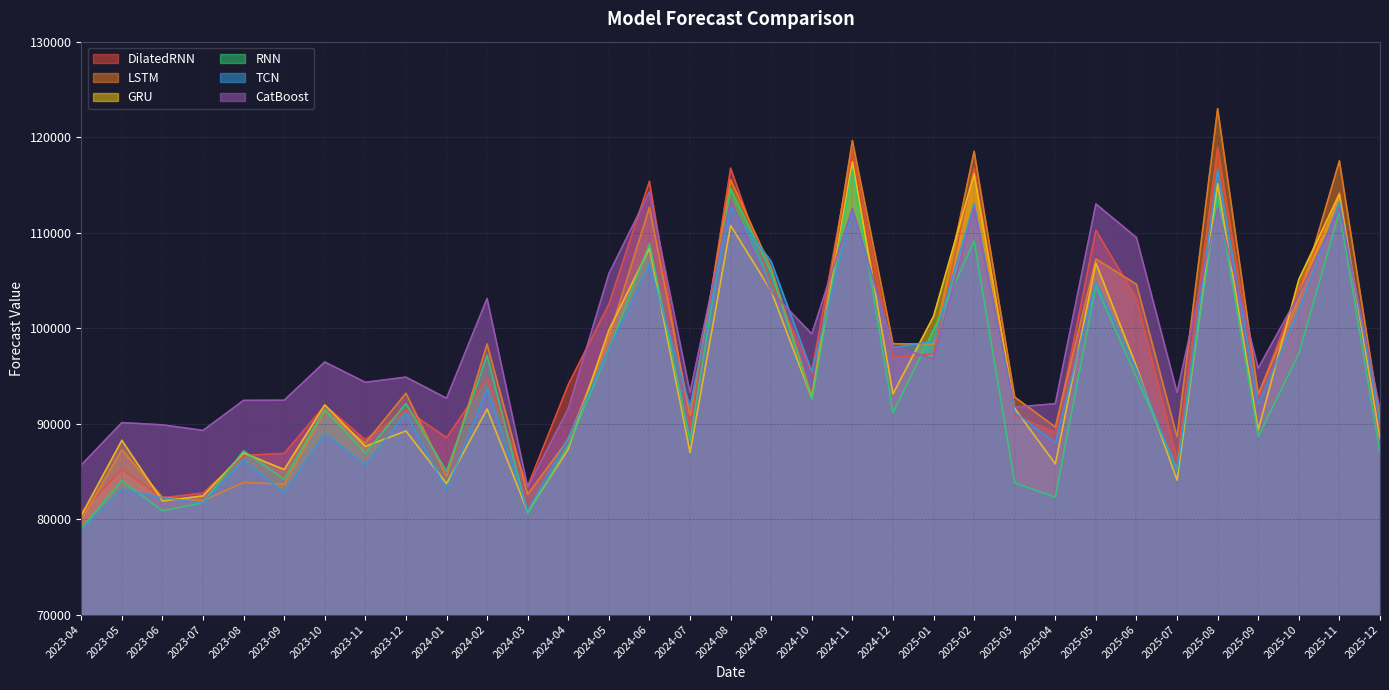

At which label is DilatedRNN closest to 99808?

2025-01